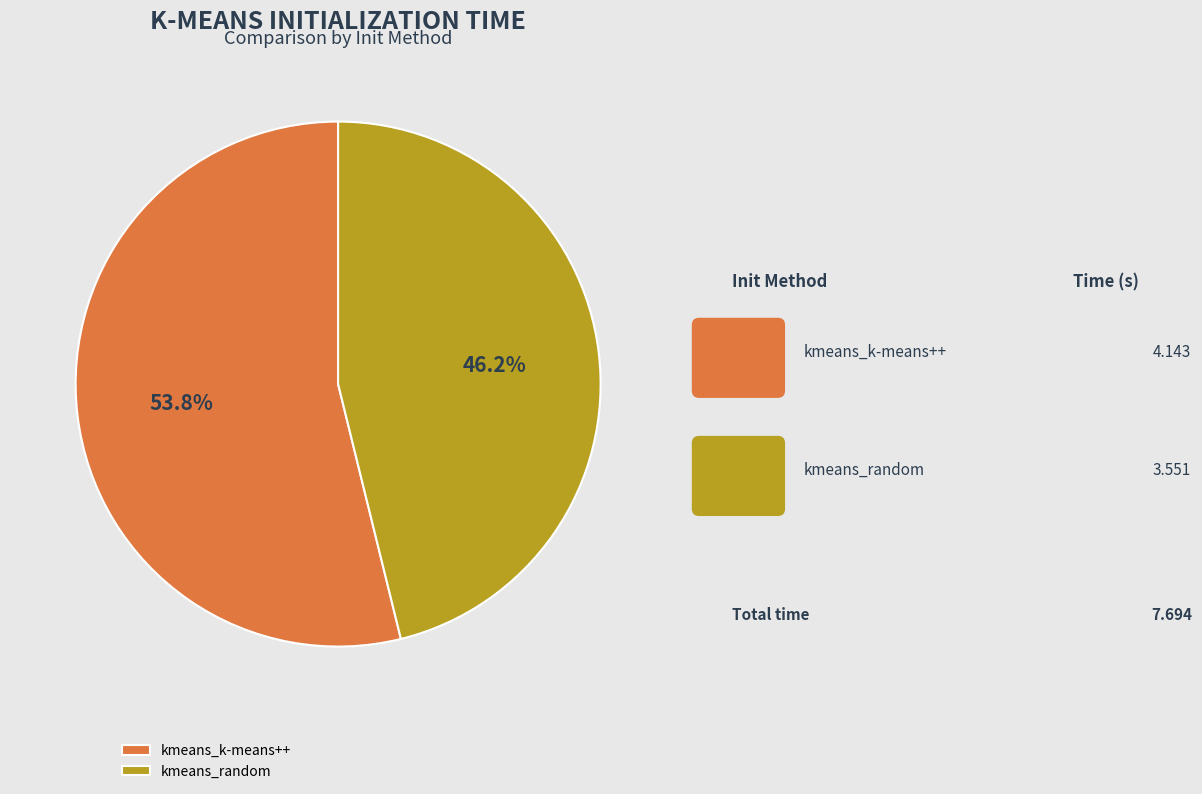

To the nearest percent, what is the combined percentage of kmeans_random and kmeans_k-means++?

100%